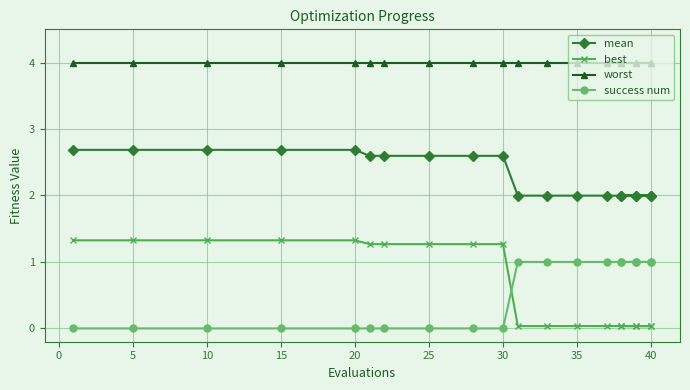

What is the spread (max minus min) of values at 15?

4.0